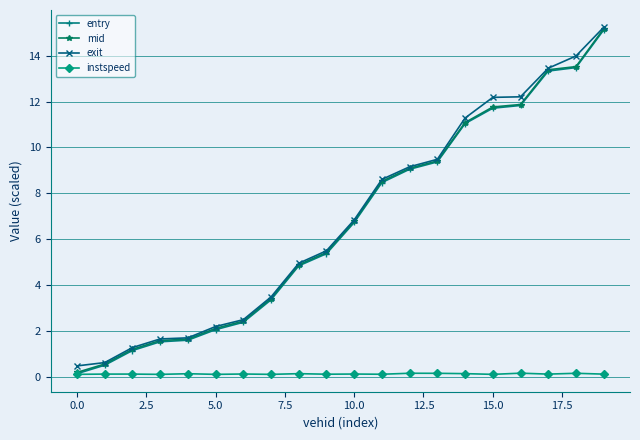

At how many categories does at least one series exceed 13?

3